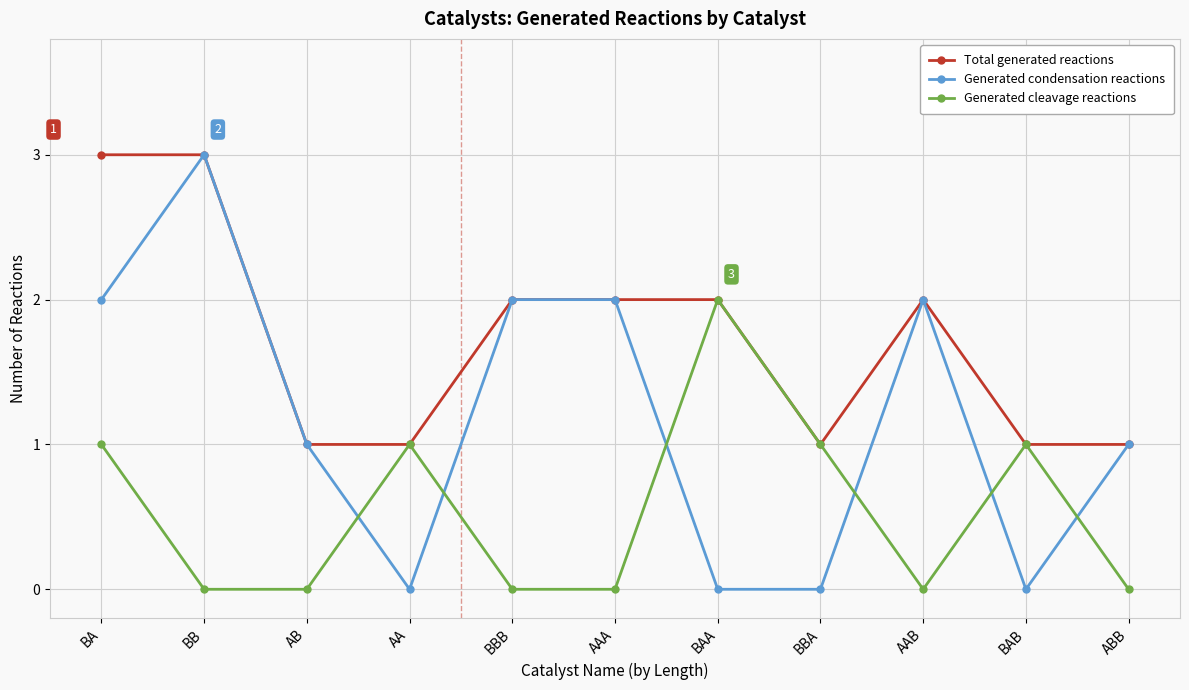

True or false: Generated cleavage reactions and Generated condensation reactions intersect in this chart.

True